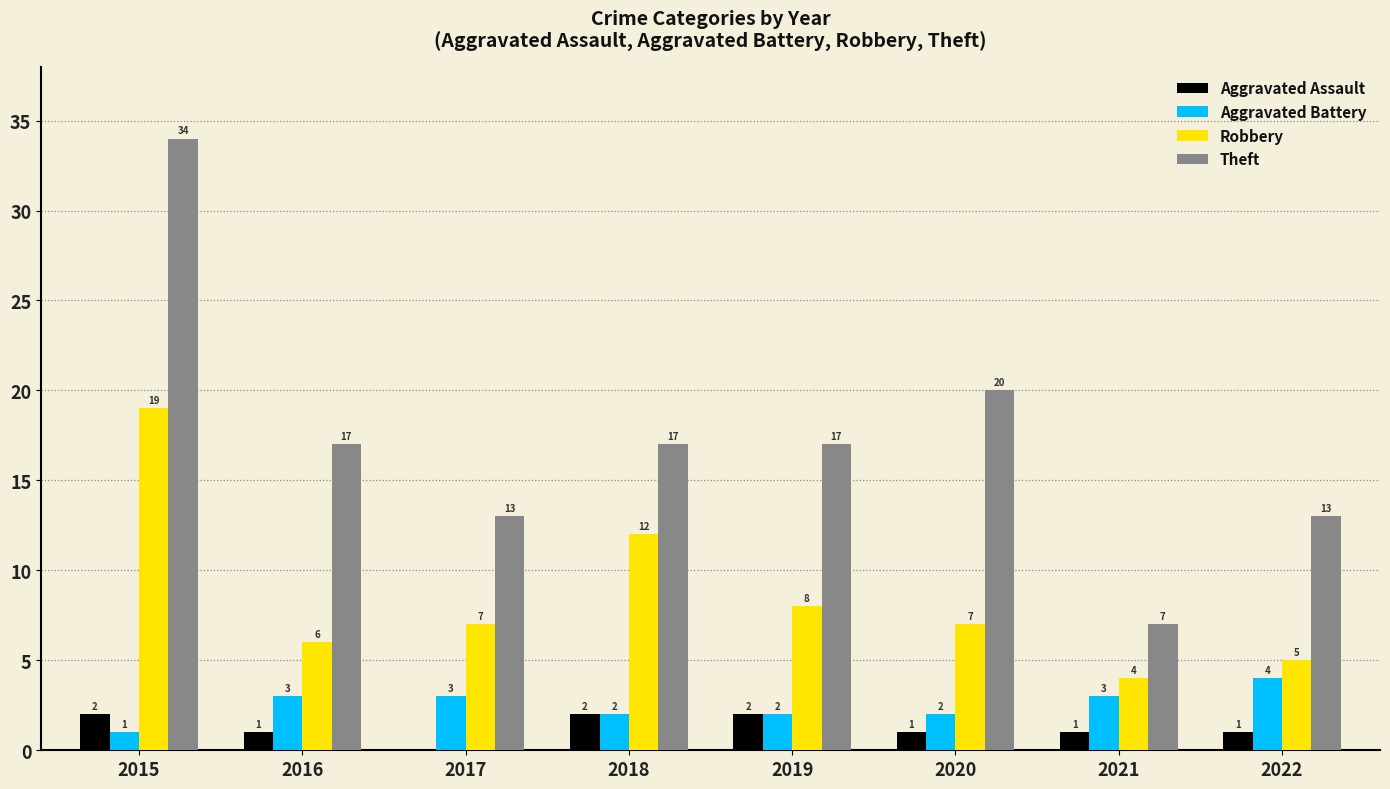

What are all the series names shown in the legend?

Aggravated Assault, Aggravated Battery, Robbery, Theft